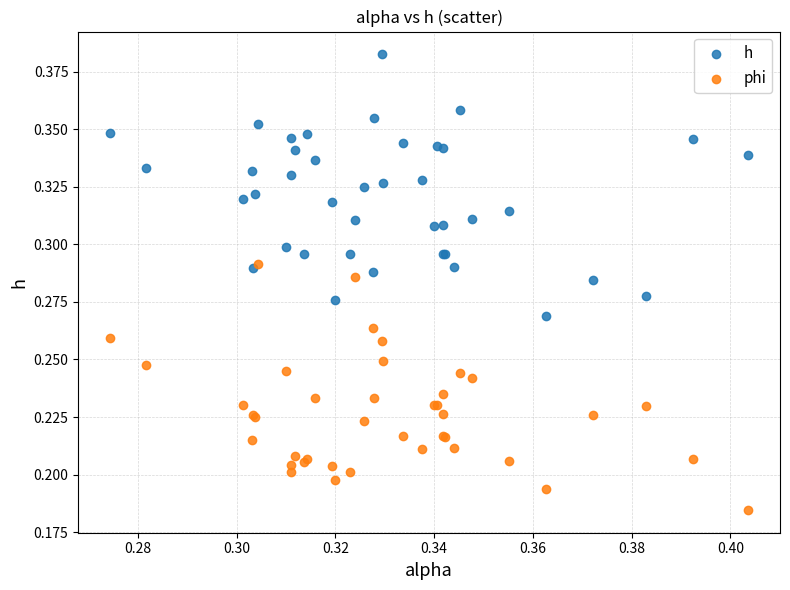

What are all the series names shown in the legend?

h, phi